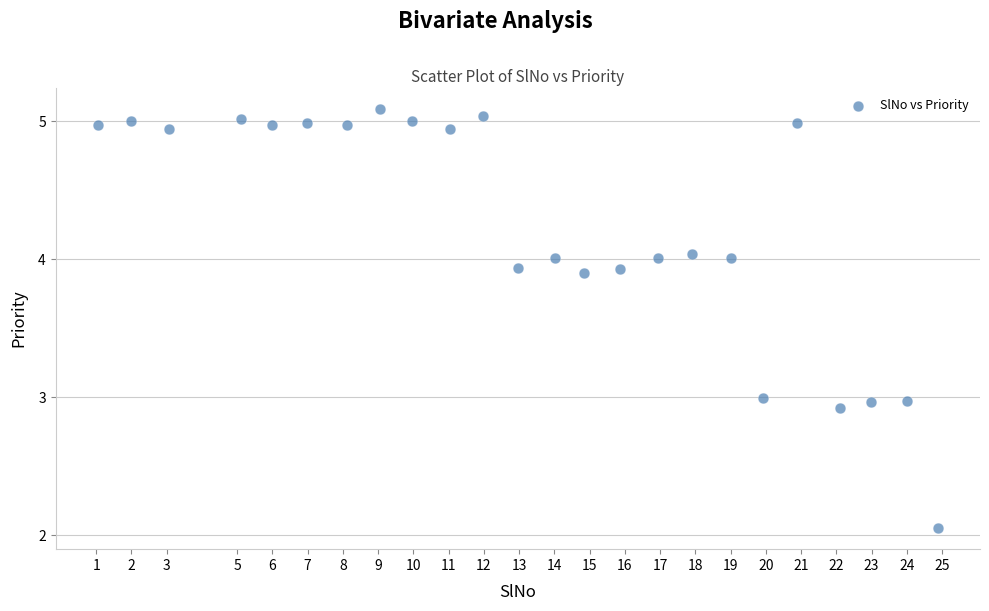

What is the range of X values (max minus min)?

23.8